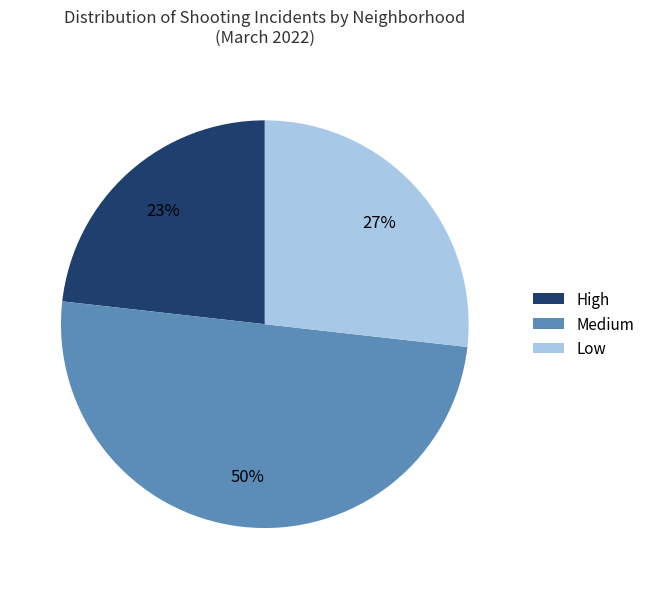

Rank the categories by value from lowest to highest.

High, Low, Medium